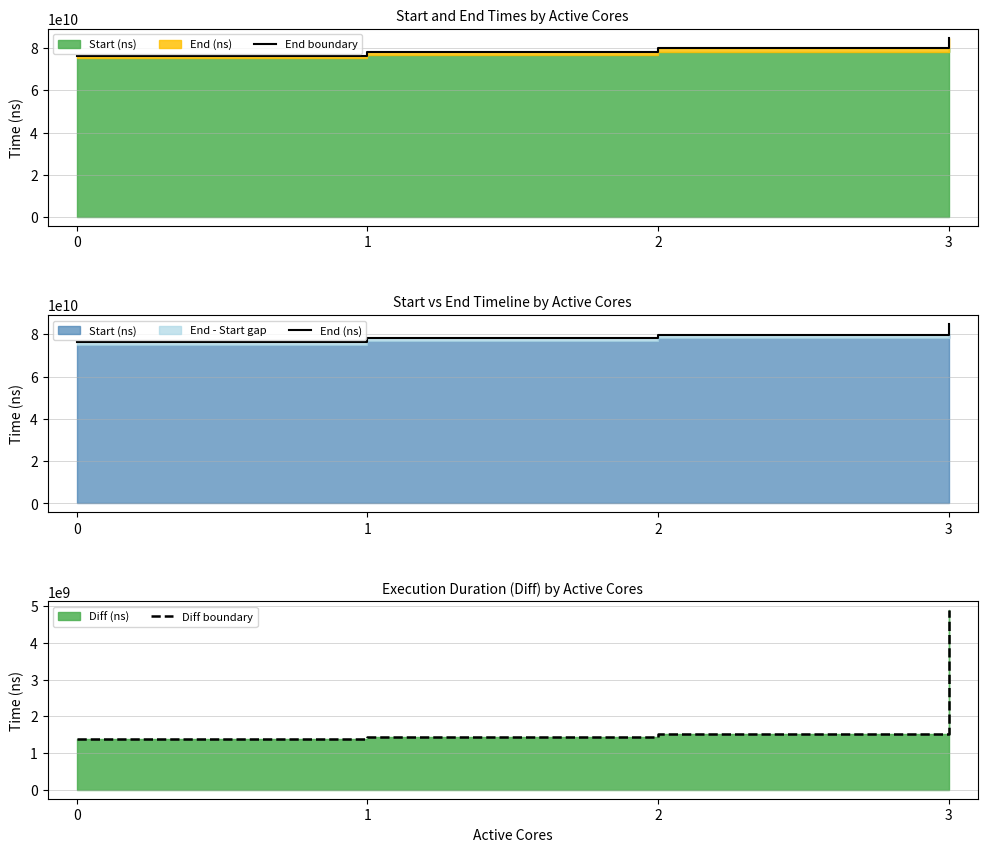

What is the sum of all Diff boundary values?

9222537289